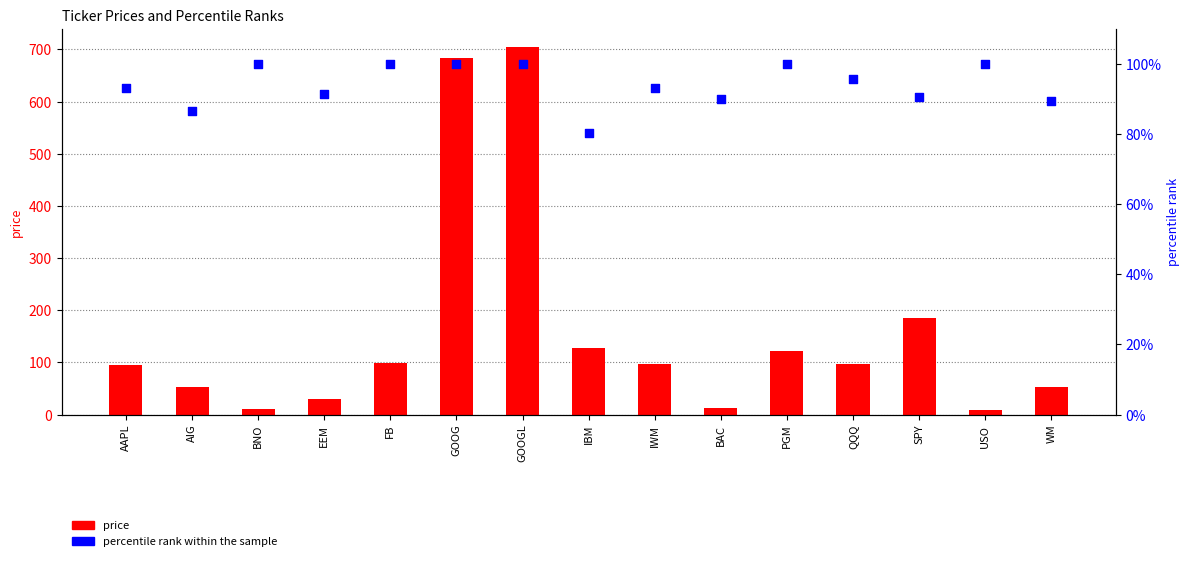

Which series contains the highest Y value?

price